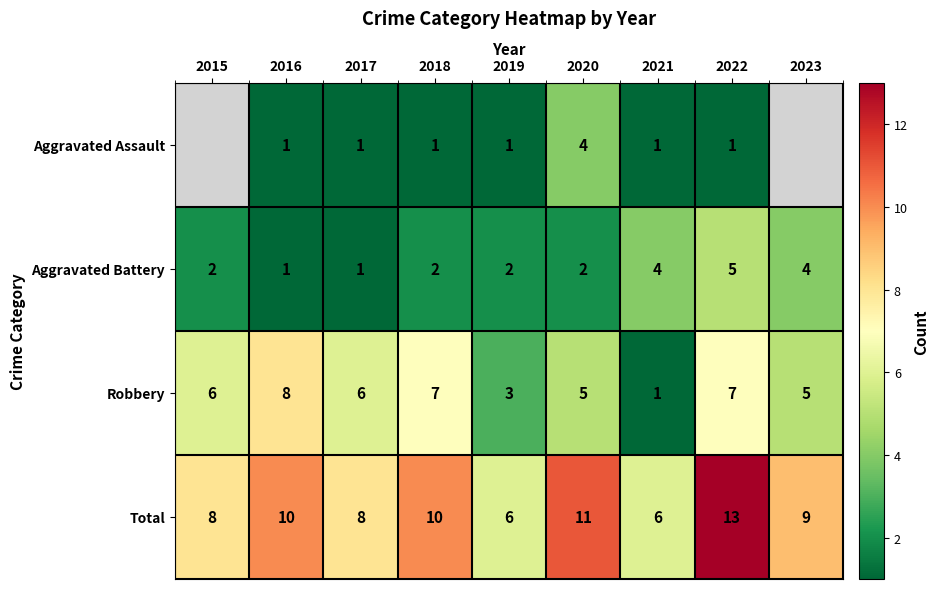

Count the Total values in the range 8 to 10.

5